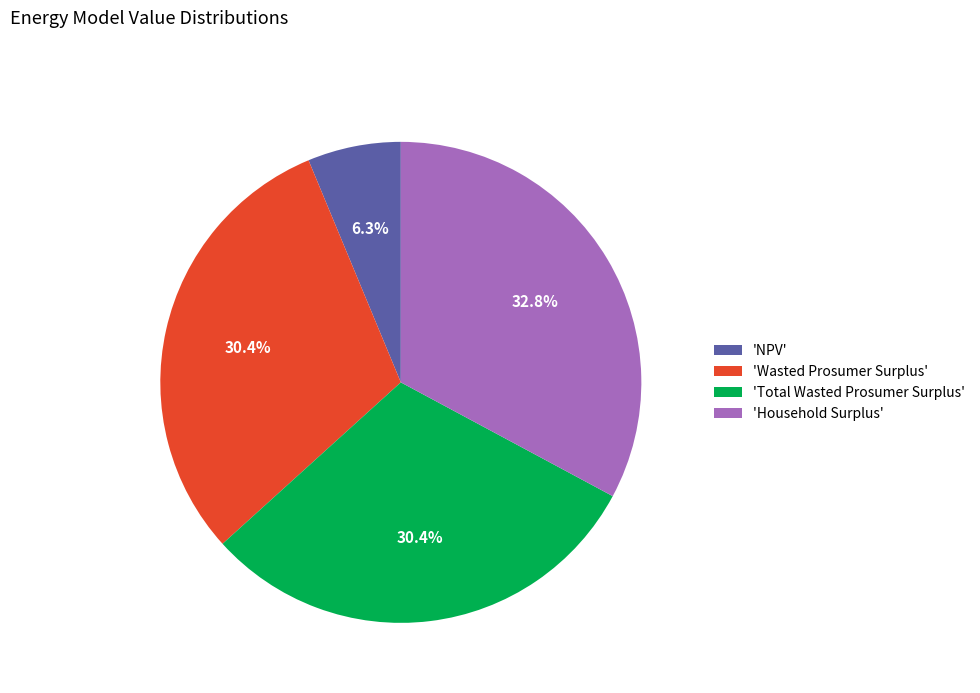

What is the total percentage of 'Total Wasted Prosumer Surplus' and 'Wasted Prosumer Surplus'?

60.9%